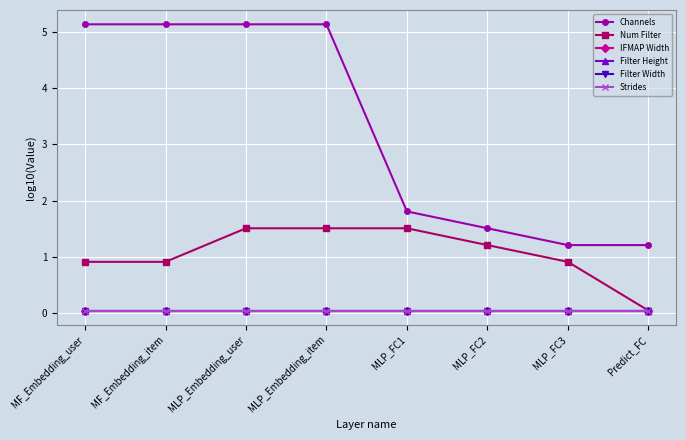

Does the chart have visible grid lines?

Yes